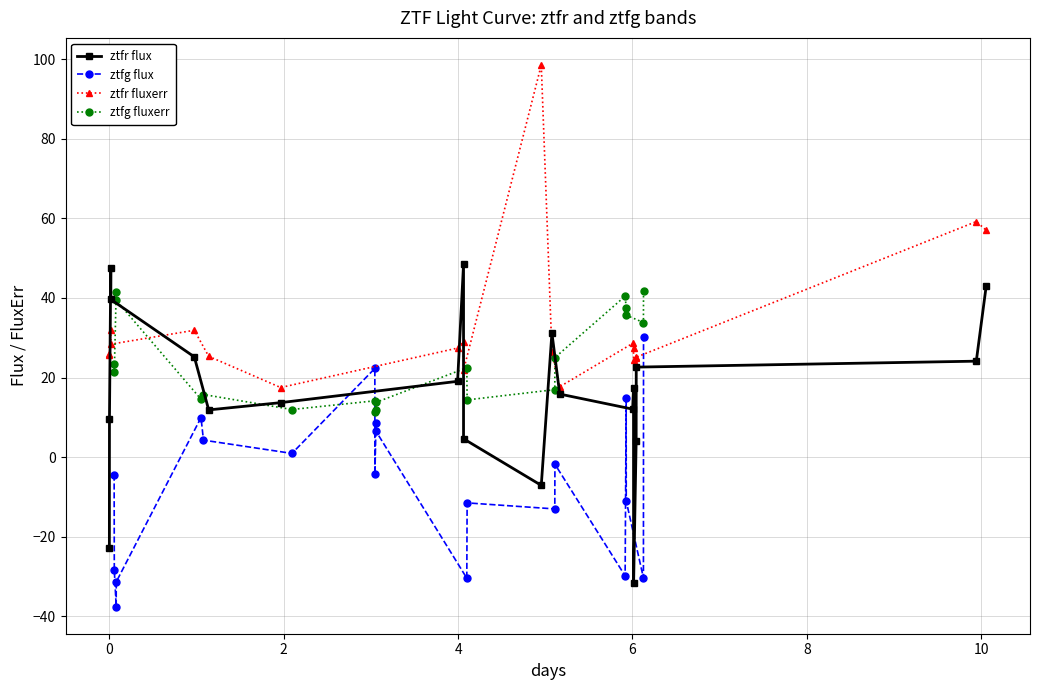

Which series ends up on top after the final intersection of ztfg fluxerr and ztfg flux?

ztfg fluxerr